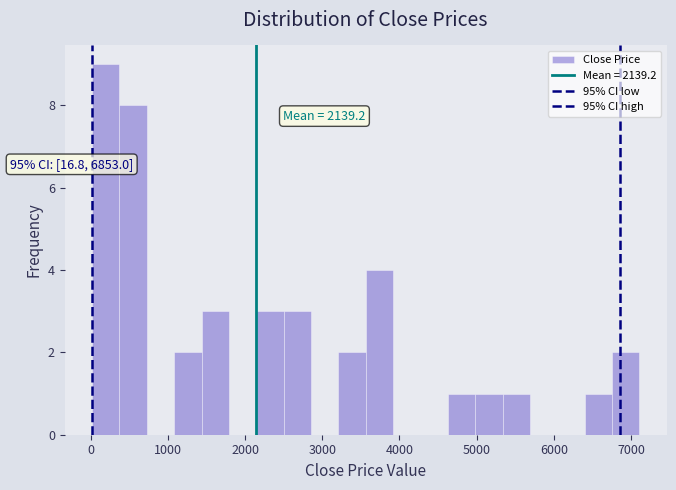

Read against the x-axis, roughly where is the centre of the tallest bar?

200